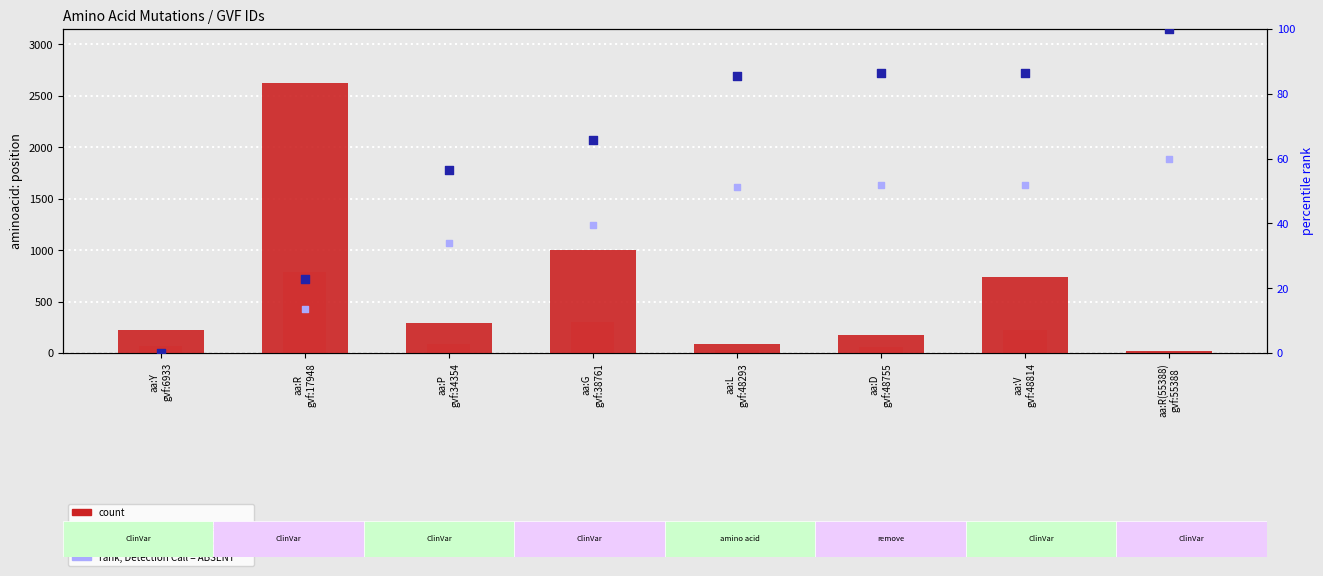

At how many categories does at least one series exceed 1580?

1